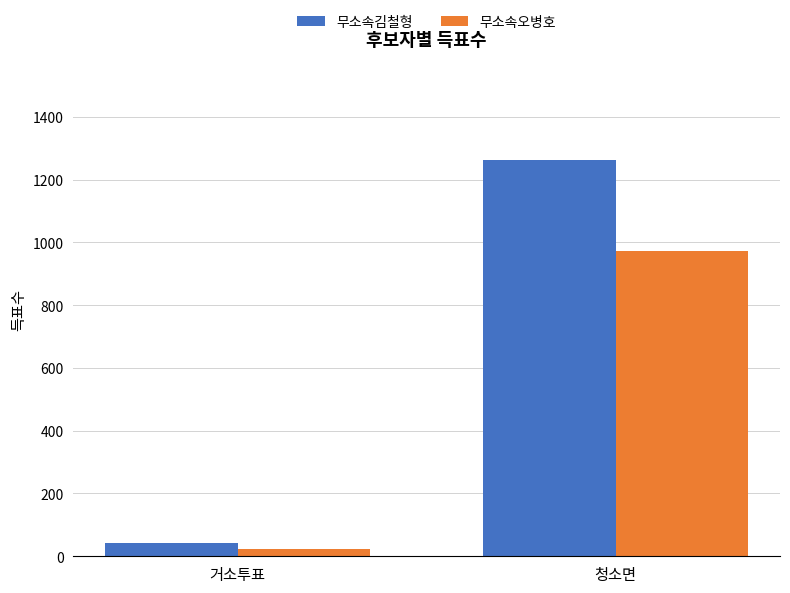

What is the value of the 무소속오병호 bar at the 2nd from the left?

973